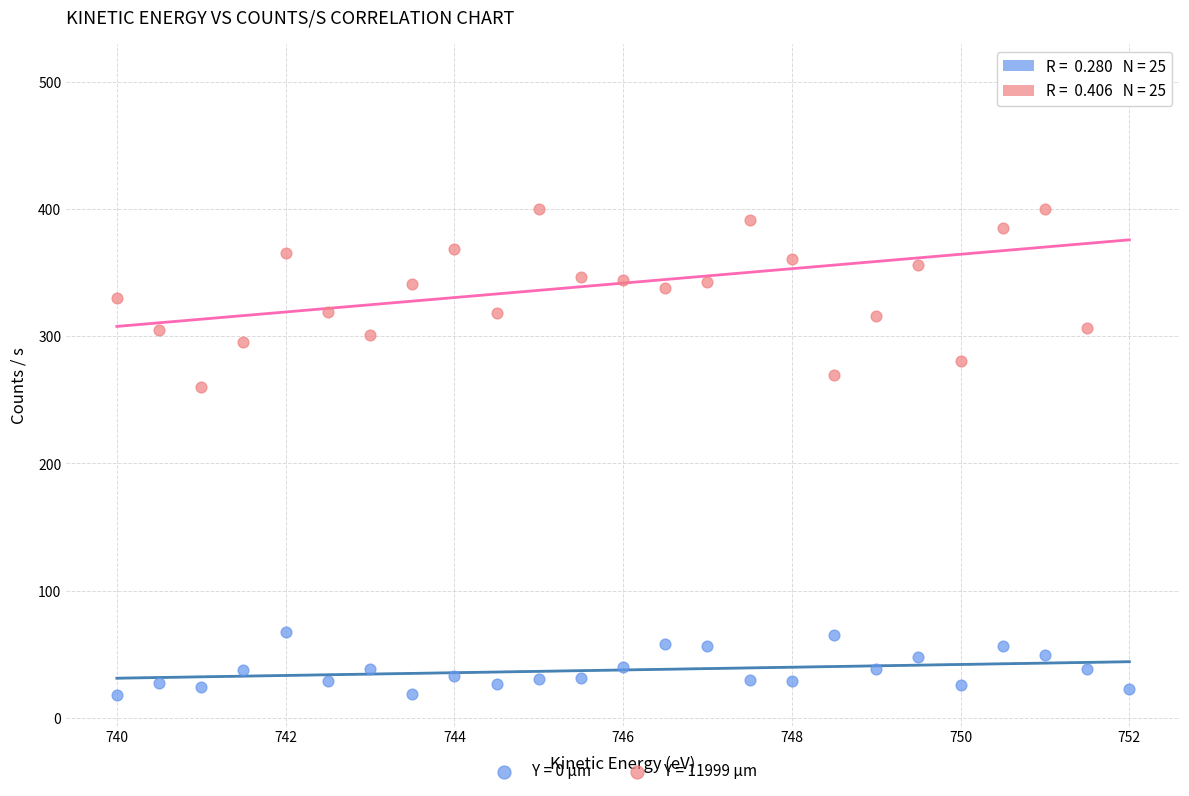

Which series has the largest Y range (max minus min)?

Y = 11999 µm